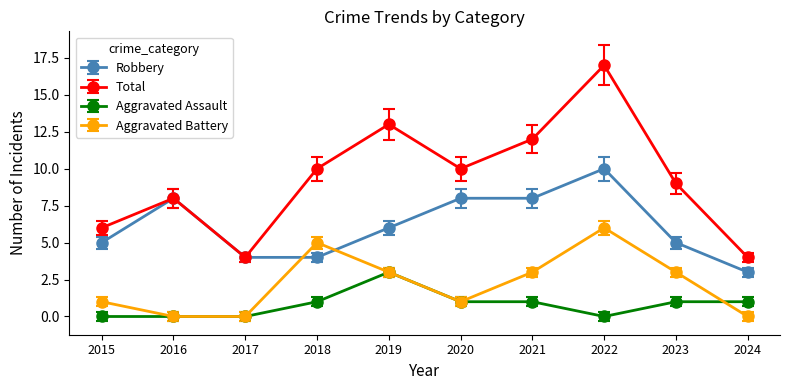

What is the maximum value for Robbery?

10